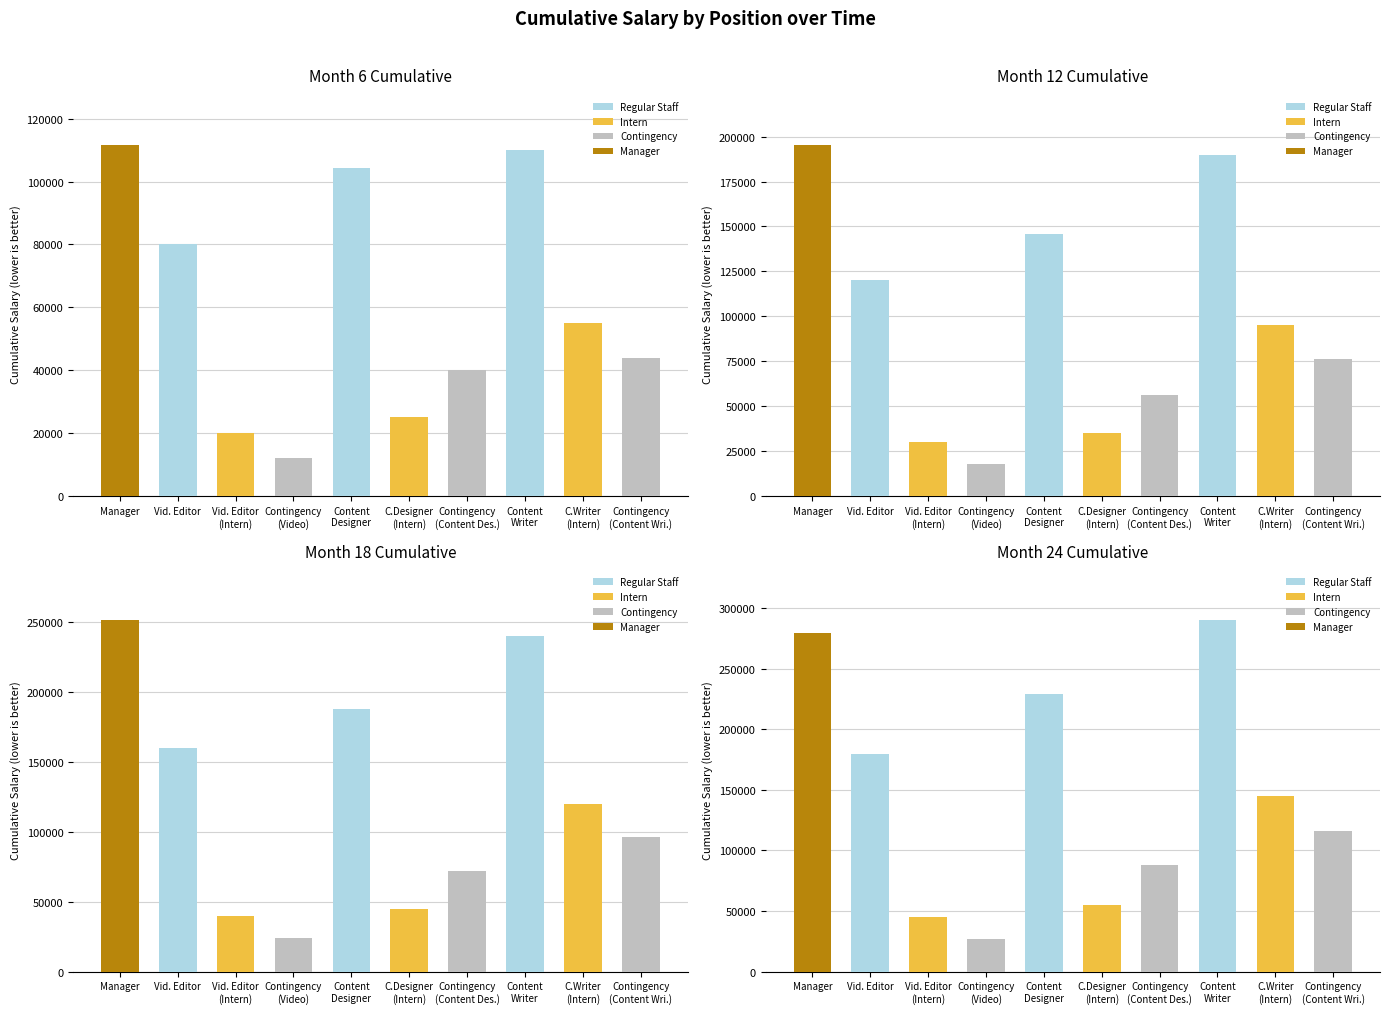

Reading left to right, extract all data points from this chart.

Month 6: 111667	80000	20000	12000	104167	25000	40000	110000	55000	44000
Month 12: 195417	120000	30000	18000	145833	35000	56000	190000	95000	76000
Month 18: 251250	160000	40000	24000	187500	45000	72000	240000	120000	96000
Month 24: 279167	180000	45000	27000	229167	55000	88000	290000	145000	116000